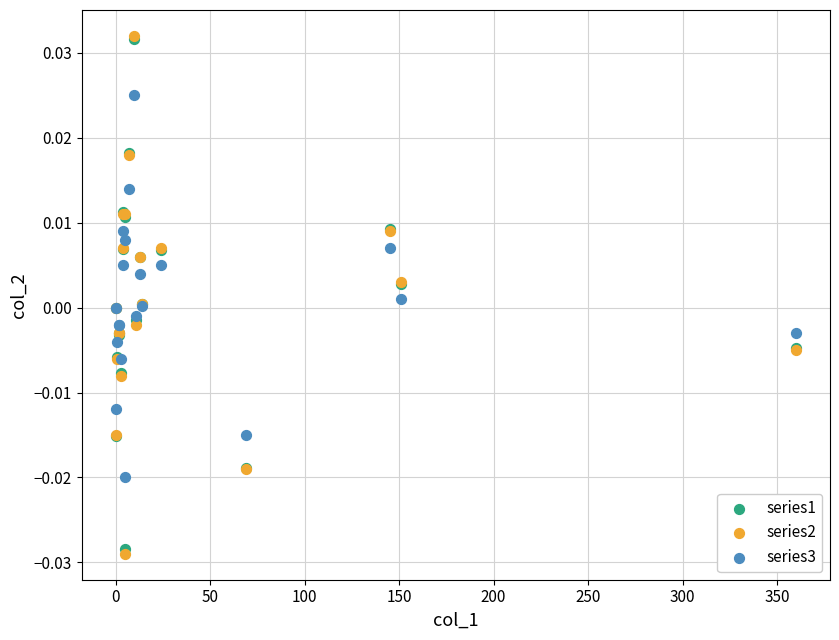

What are all the series names shown in the legend?

series1, series2, series3